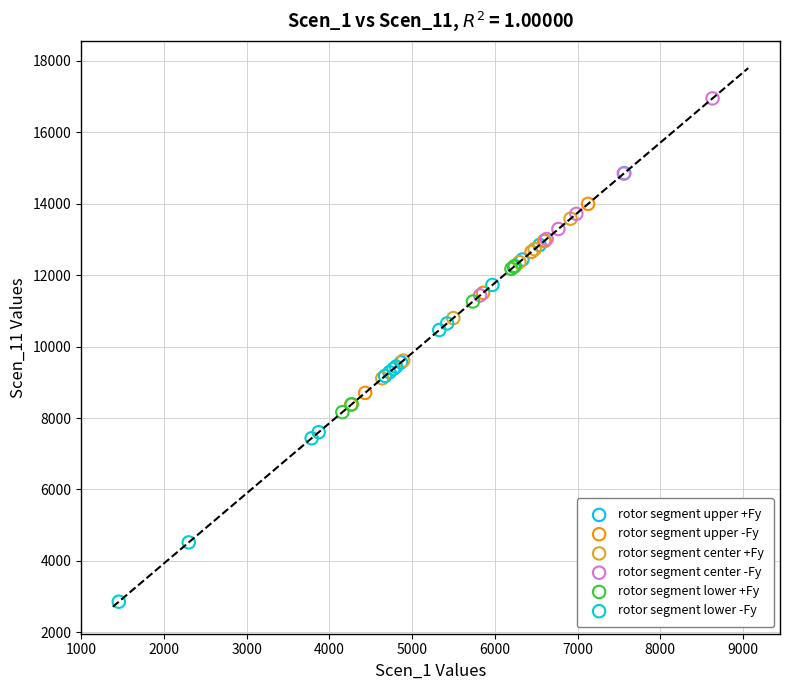

Which series has the largest Y range (max minus min)?

rotor segment lower -Fy